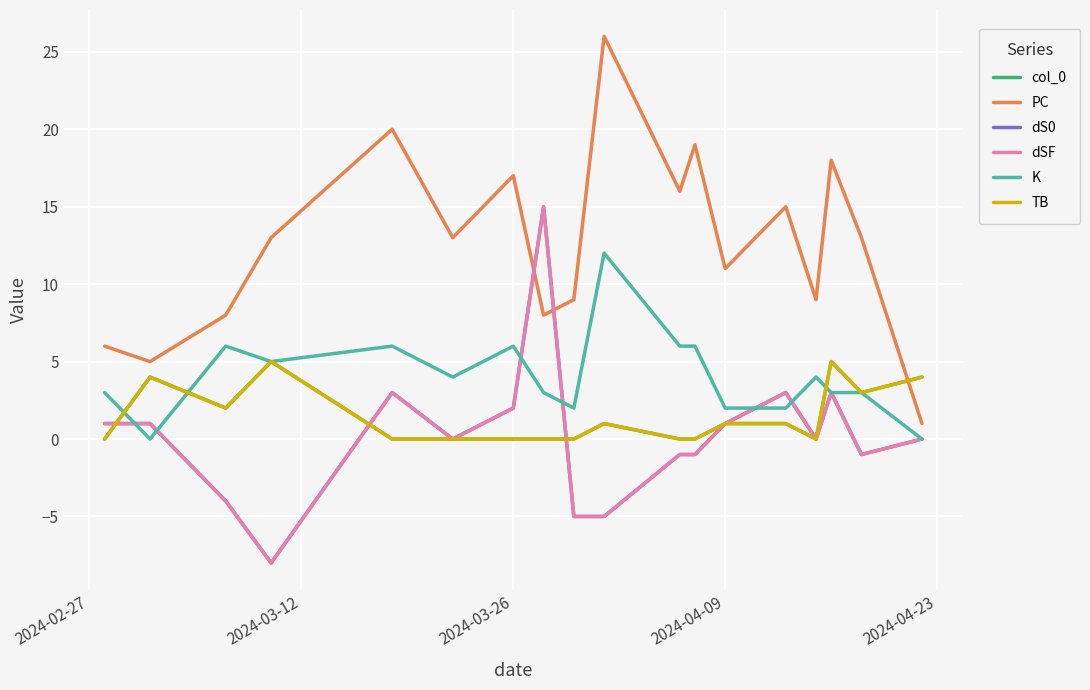

Is this an area chart (filled region under the line)?

No